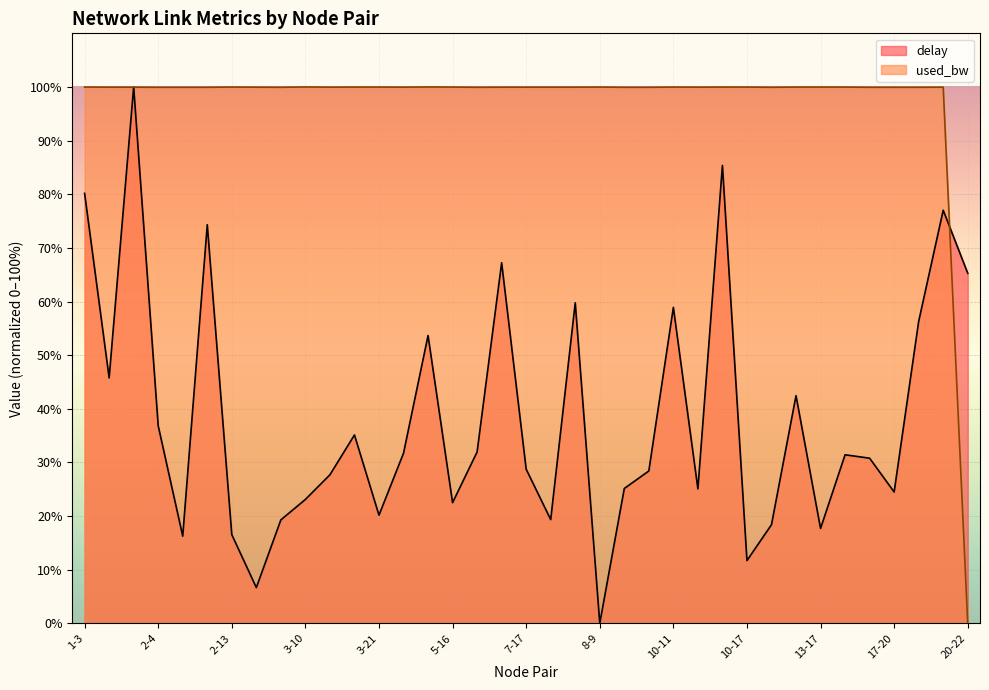

How many values in the delay series exceed 30?

19